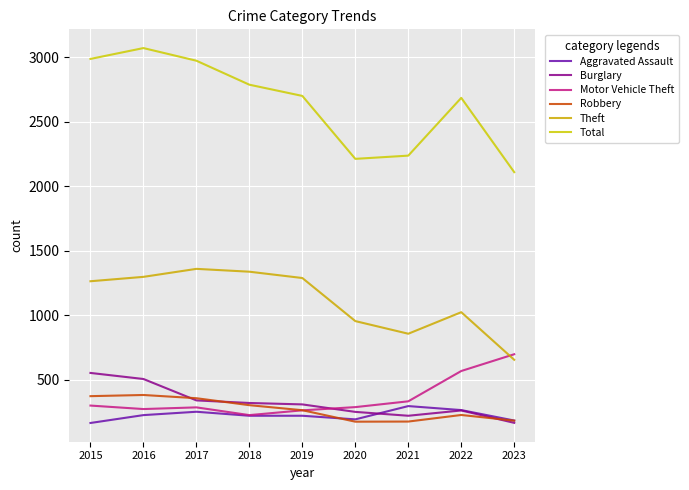

Reading right to left, what are all the values shown in this chart?

Aggravated Assault: 183	264	295	192	220	220	251	225	164
Burglary: 165	261	220	250	308	319	339	505	552
Motor Vehicle Theft: 697	567	332	287	262	225	285	272	299
Robbery: 182	226	175	174	263	302	356	381	372
Theft: 654	1023	856	954	1288	1337	1359	1297	1263
Total: 2109	2685	2237	2212	2700	2787	2973	3071	2987